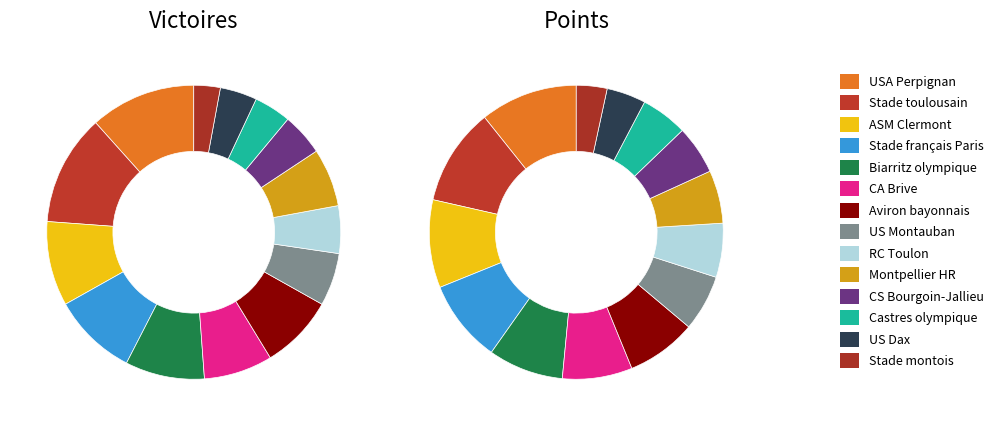

Is it true that Stade français Paris is 9% of the pie?

True